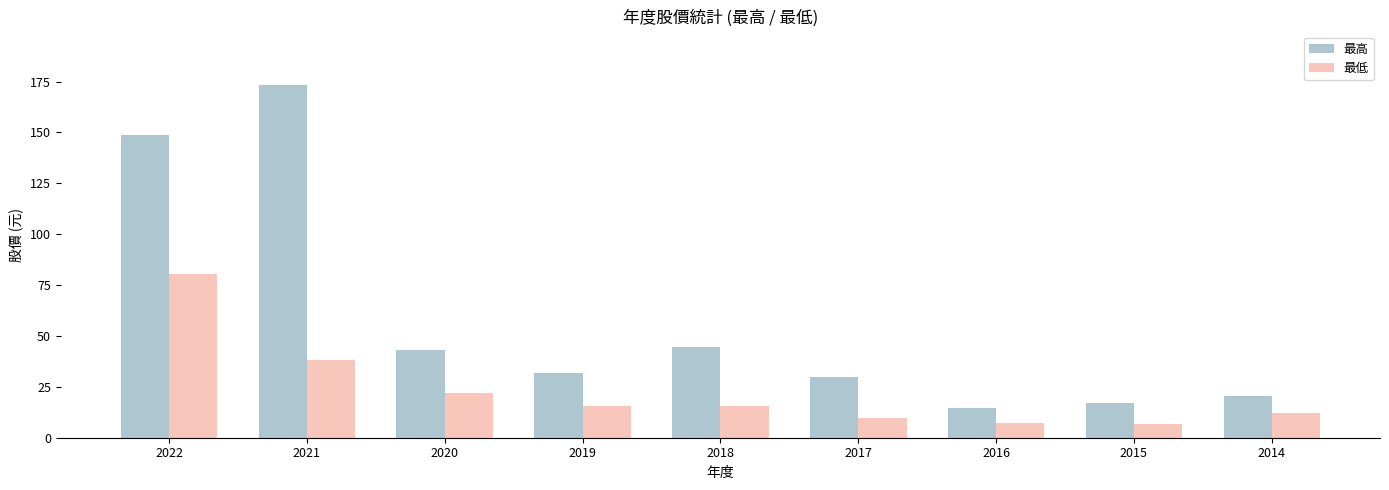

Is it true that 最低 equals 17.7 at 2022?

False